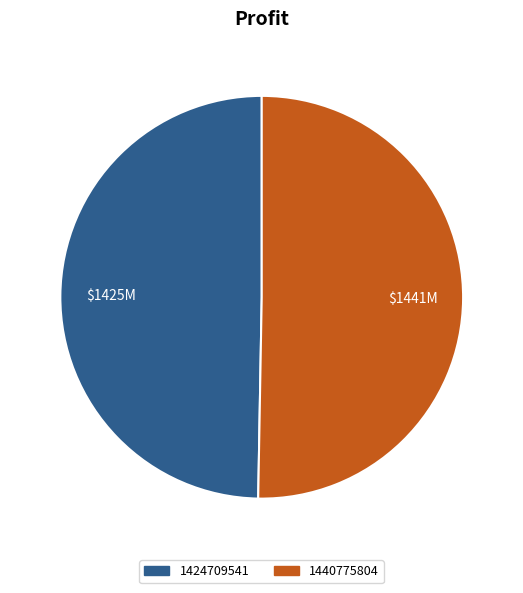

How many slices are in this pie chart?

2